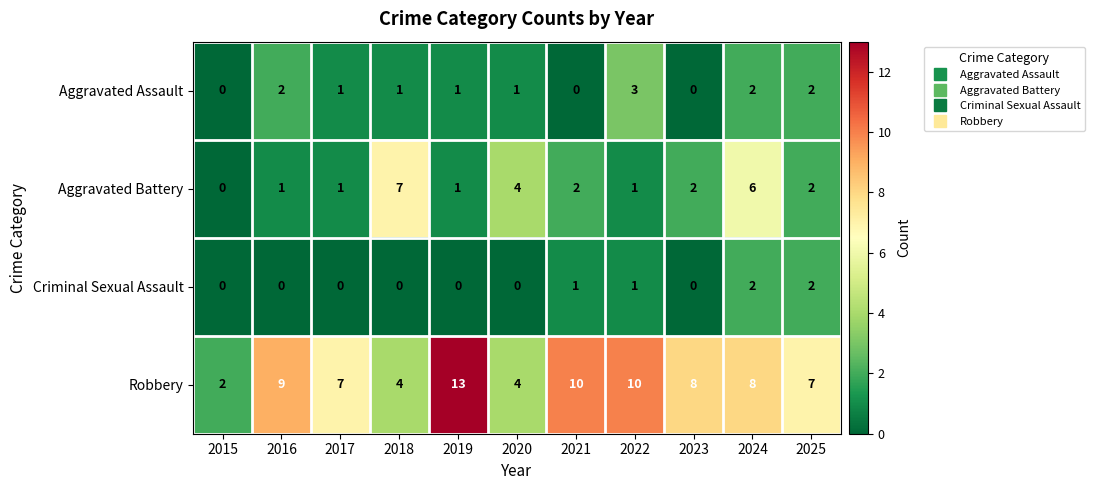

Which category has the highest value in the Aggravated Assault series?

2022